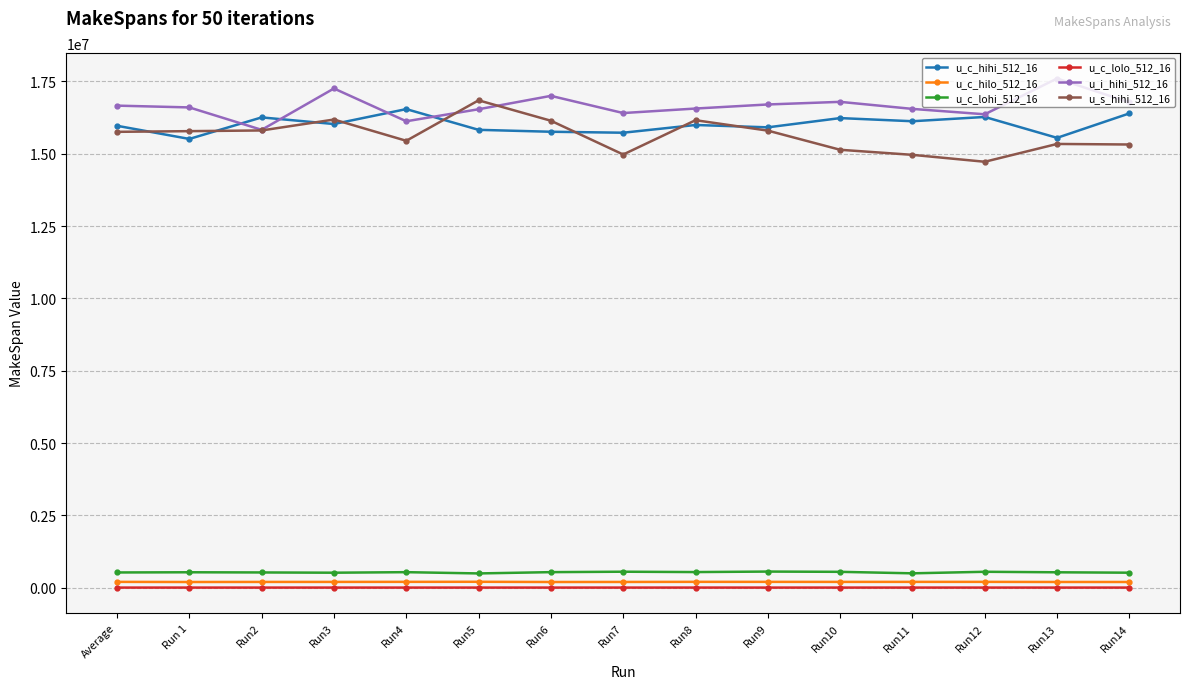

True or false: u_i_hihi_512_16 and u_c_lolo_512_16 intersect in this chart.

False